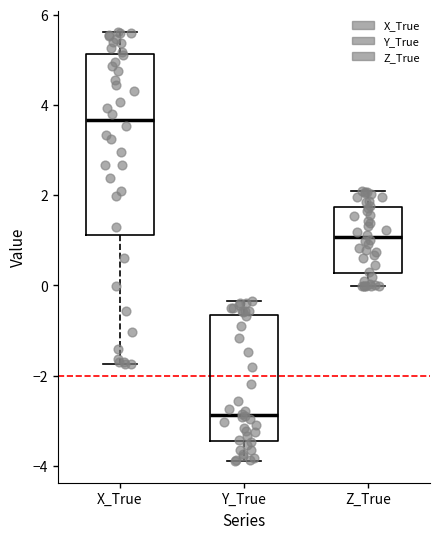

Where is the lower edge of the box for Z_True on the y-axis? The values are not printed on the chart, so give them approximately, as read against the axis.

0.2